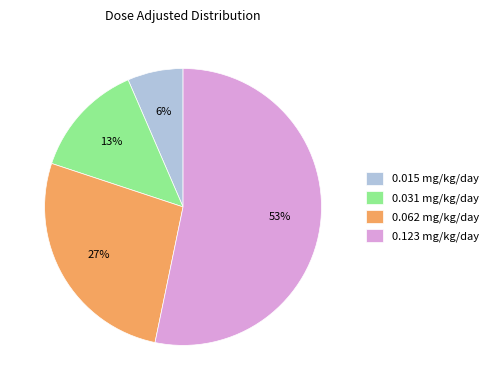

Rank the categories by value from highest to lowest.

0.123 mg/kg/day, 0.062 mg/kg/day, 0.031 mg/kg/day, 0.015 mg/kg/day